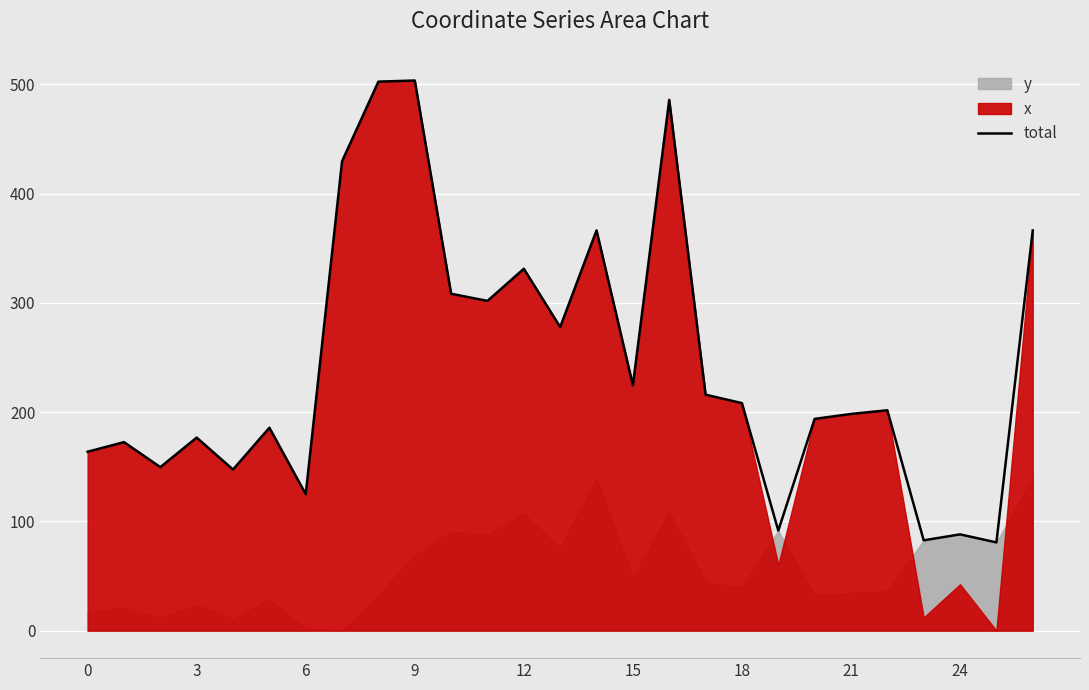

What is the label of the 17th point from the right?

10